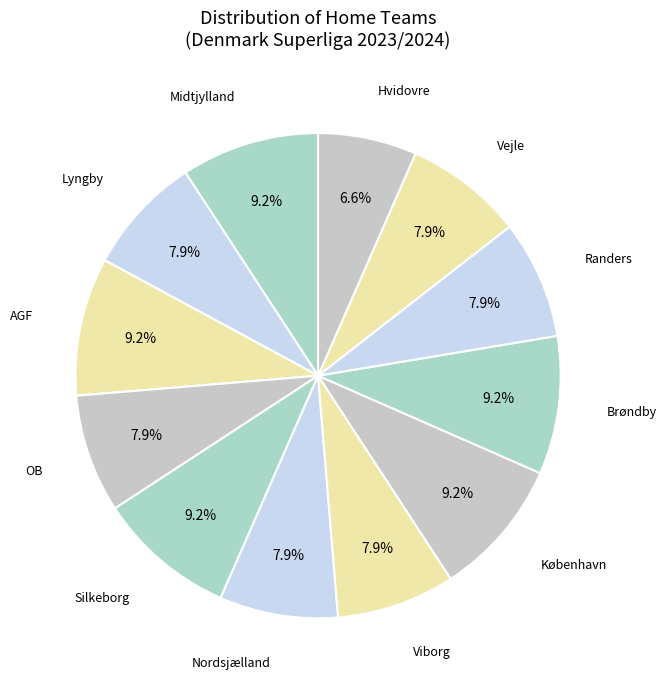

How many segments does this pie chart have?

12